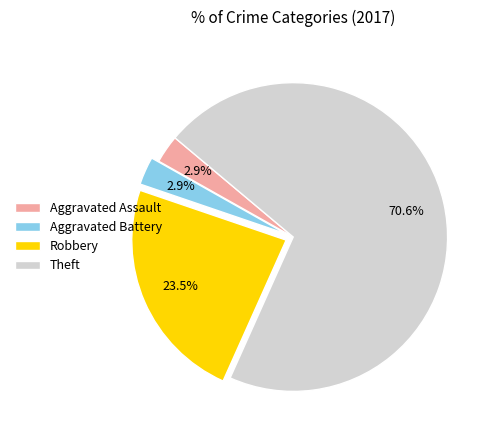

Which category has the biggest portion of the pie?

Theft